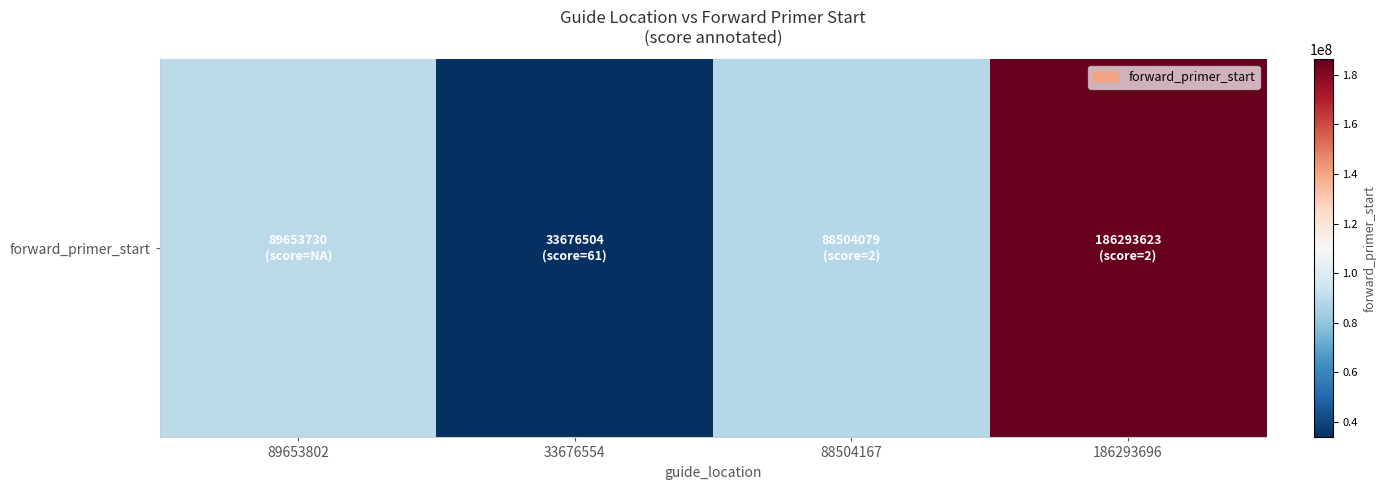

List the labels in order of value, smallest first.

33676554, 88504167, 89653802, 186293696